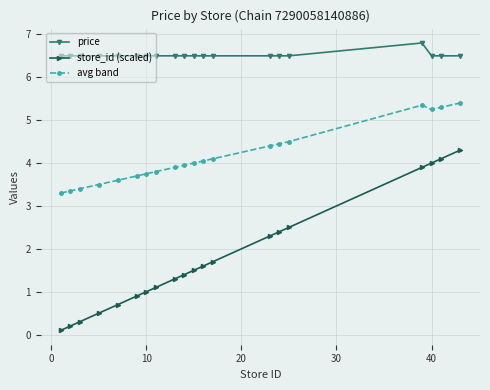

Rank the series by their average value, from lowest to highest.

store_id (scaled), avg band, price